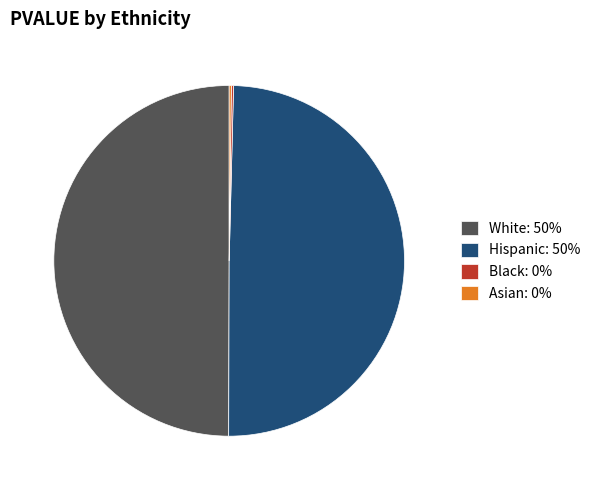

Combined, do Hispanic: 50% and White: 50% account for over 50%?

Yes